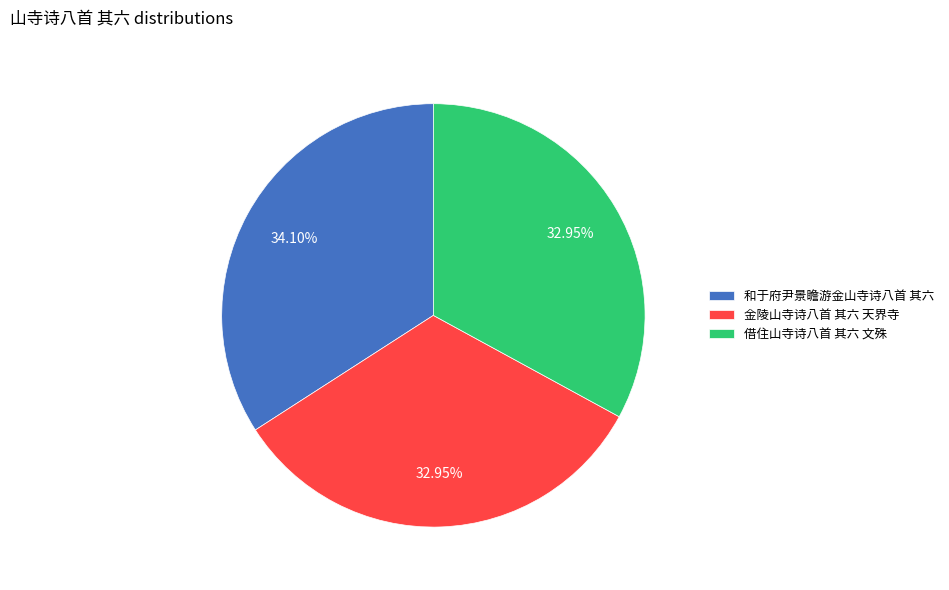

True or false: 和于府尹景瞻游金山寺诗八首 其六 accounts for 34% of the total.

True